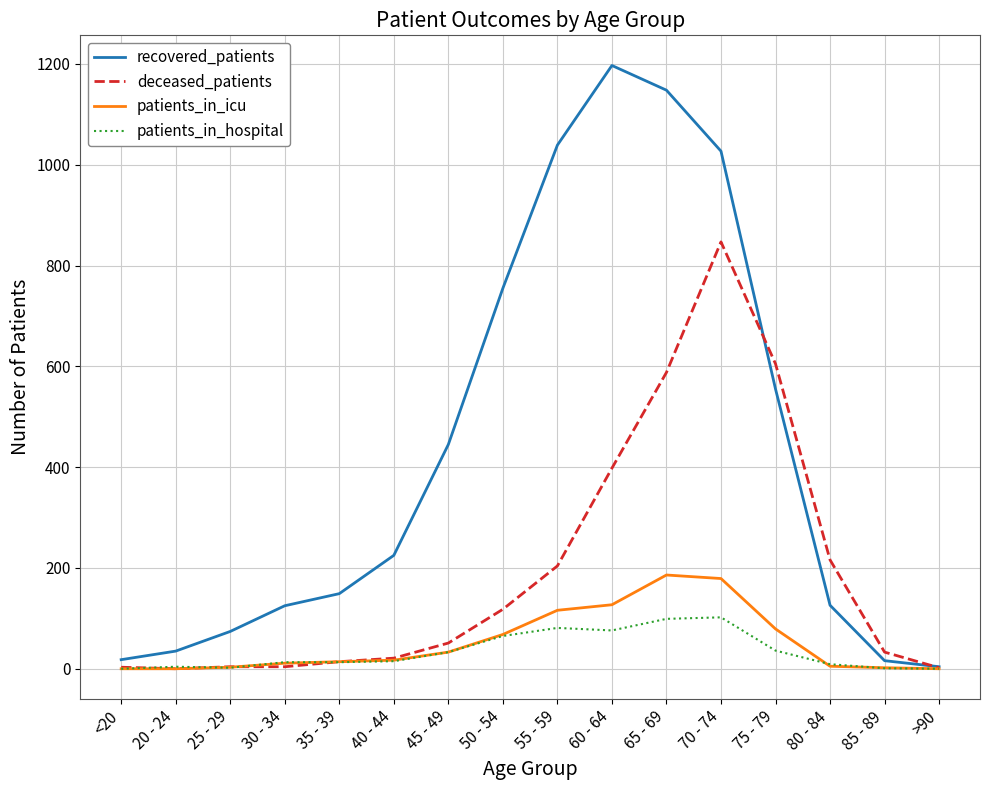

What is the greatest value displayed?

1197